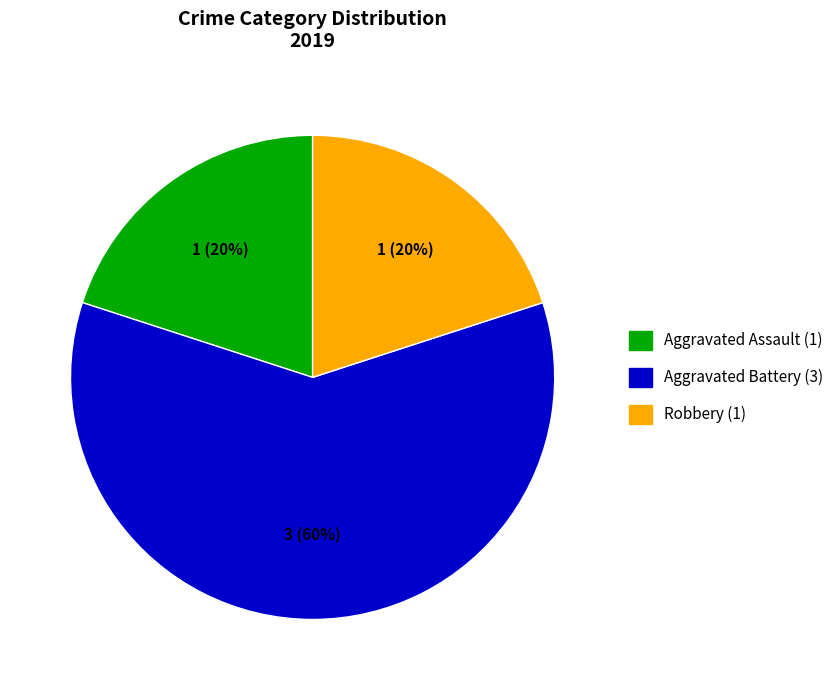

What percentage is the Robbery (1) slice, to the nearest percent?

20%